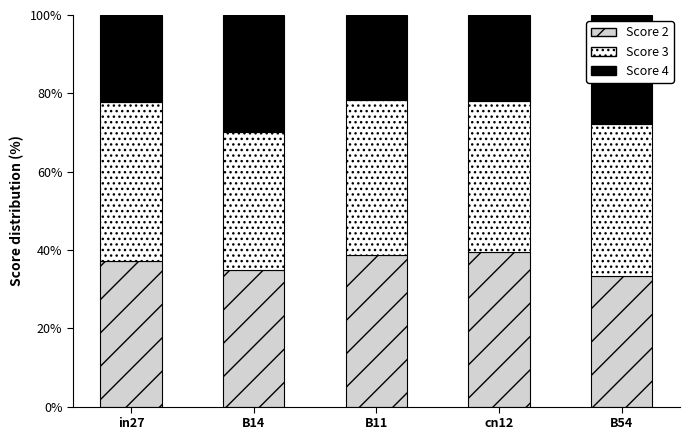

What are all the series names shown in the legend?

Score 2, Score 3, Score 4